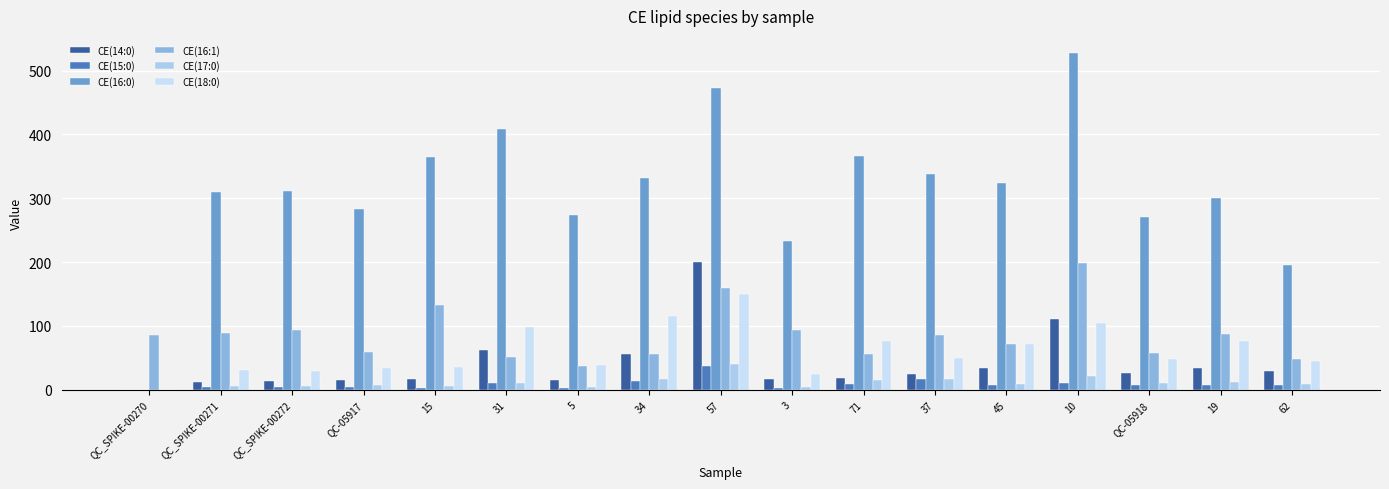

How many groups of bars are there?

17